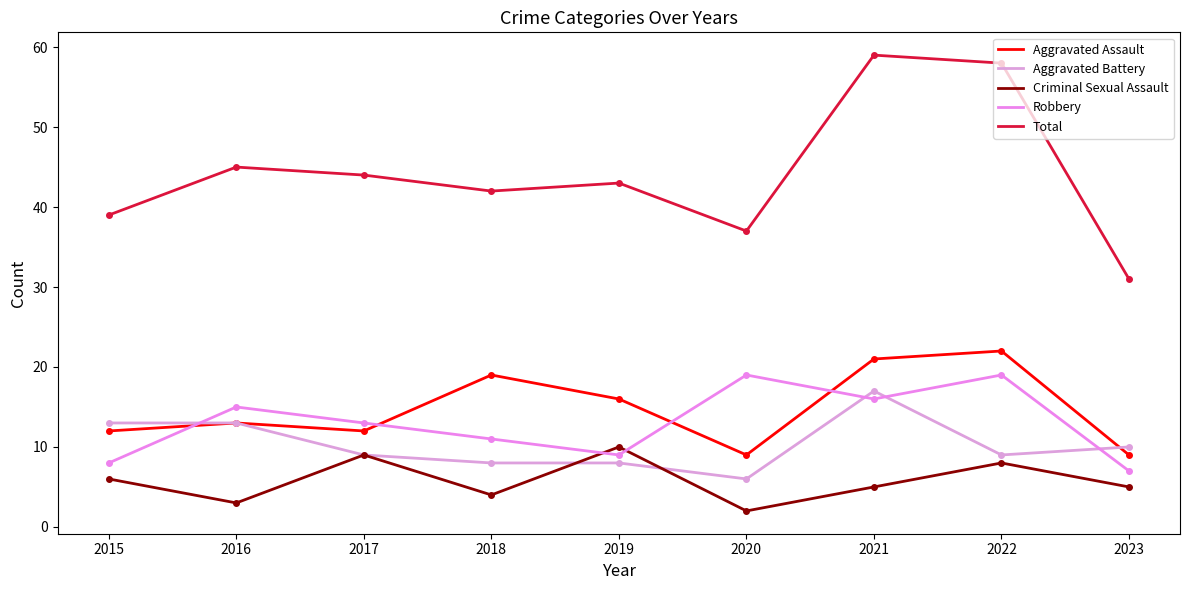

What is the spread (max minus min) of values at 2019?

35